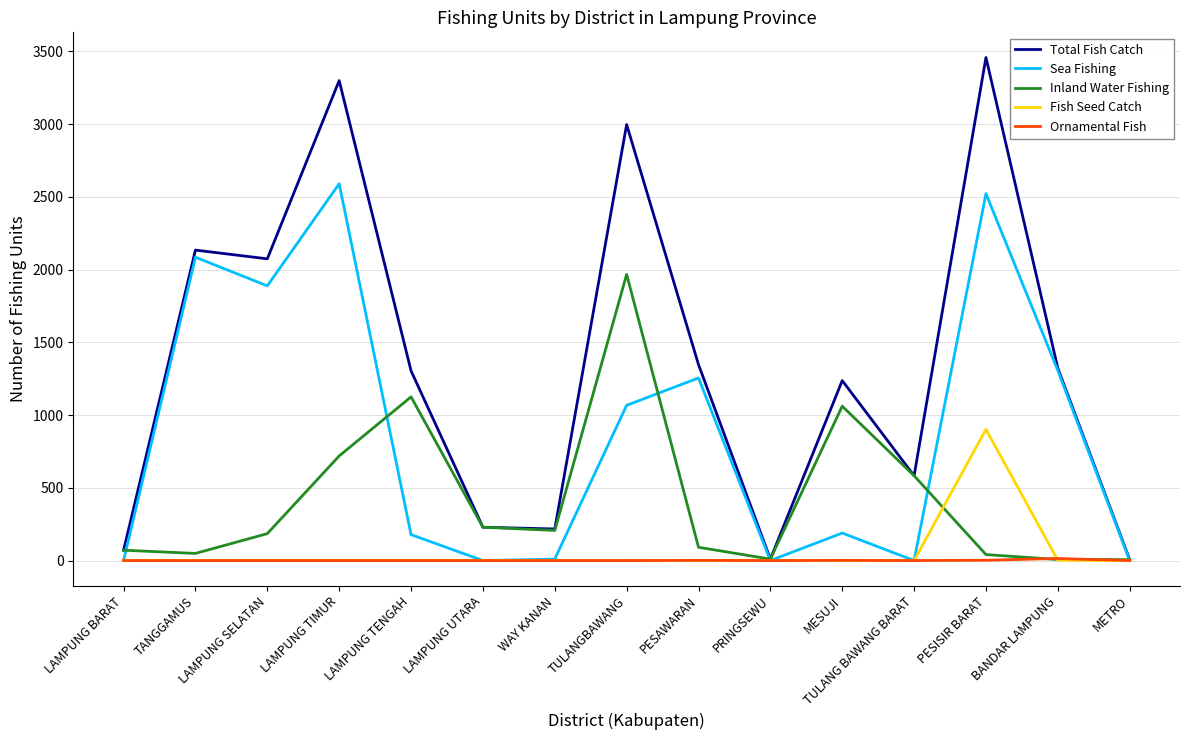

Which series changed the most between LAMPUNG BARAT and PESAWARAN?

Total Fish Catch